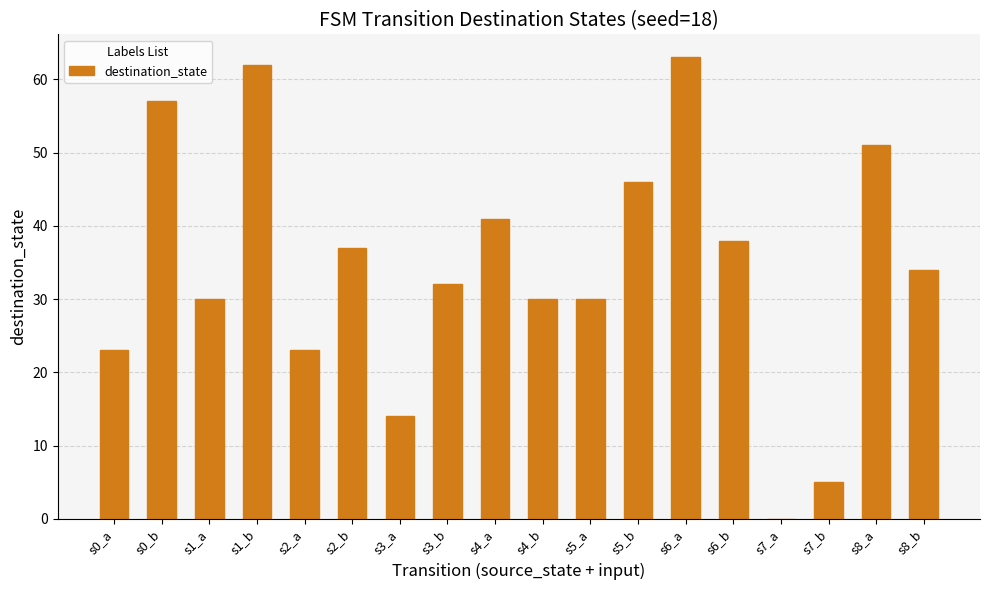

Reading left to right, extract all data points from this chart.

s0_a=23	s0_b=57	s1_a=30	s1_b=62	s2_a=23	s2_b=37	s3_a=14	s3_b=32	s4_a=41	s4_b=30	s5_a=30	s5_b=46	s6_a=63	s6_b=38	s7_a=0	s7_b=5	s8_a=51	s8_b=34